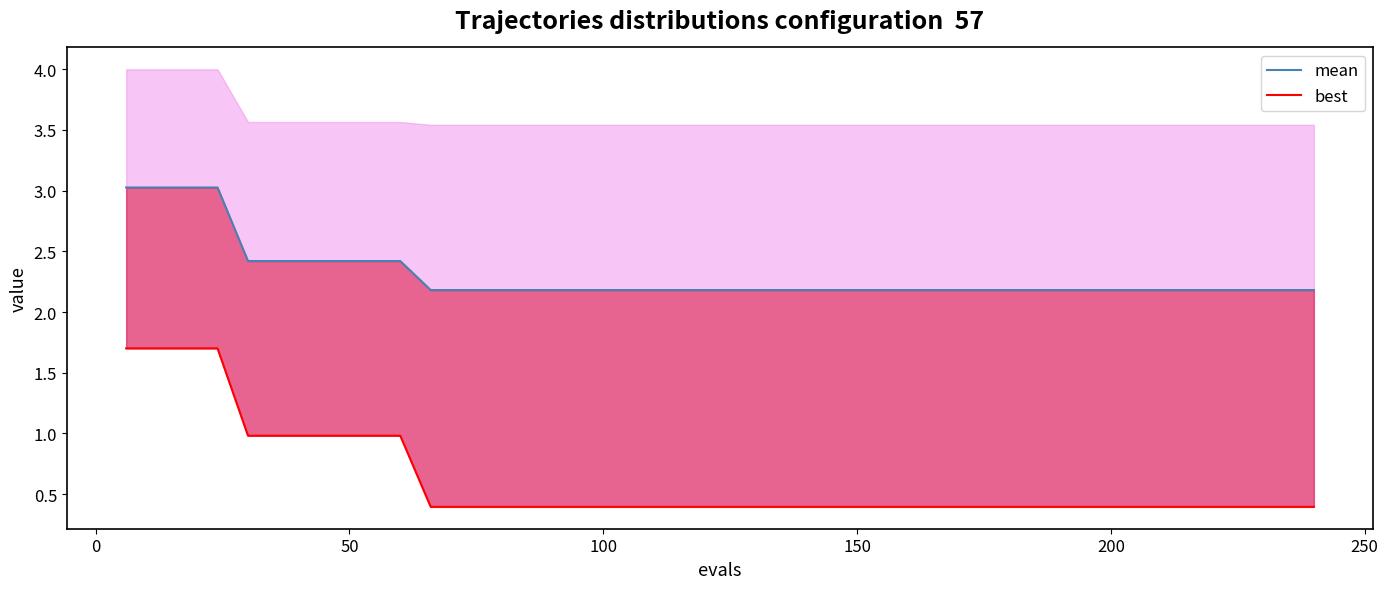

True or false: best line and mean intersect in this chart.

False